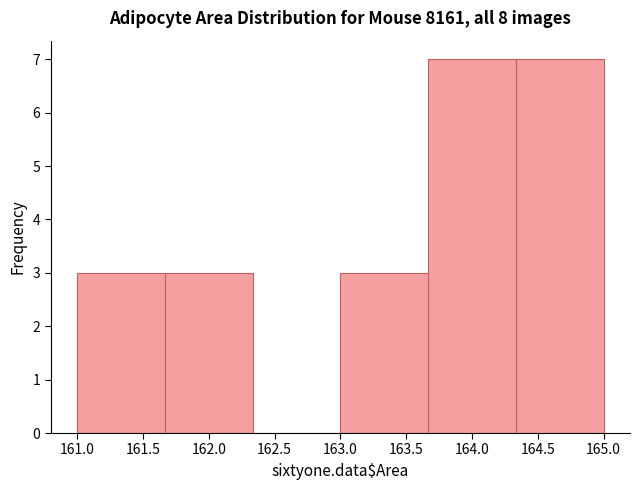

Reading left to right, transcribe this chart: for each bar, give the range it covers on the x-axis and its height. Neither the bar edges nor the heights are printed on the chart, so give them approximately, as read against the axes.

161.00 to 161.65: 3
161.65 to 162.35: 3
162.35 to 163.00: 0
163.00 to 163.65: 3
163.65 to 164.35: 7
164.35 to 165.00: 7